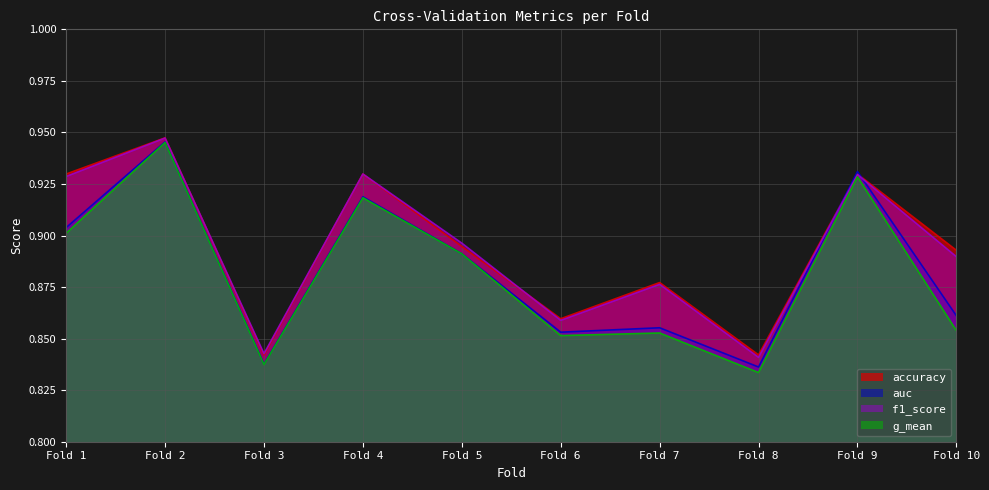

Which series ends up on top after the final intersection of f1_score and auc?

f1_score